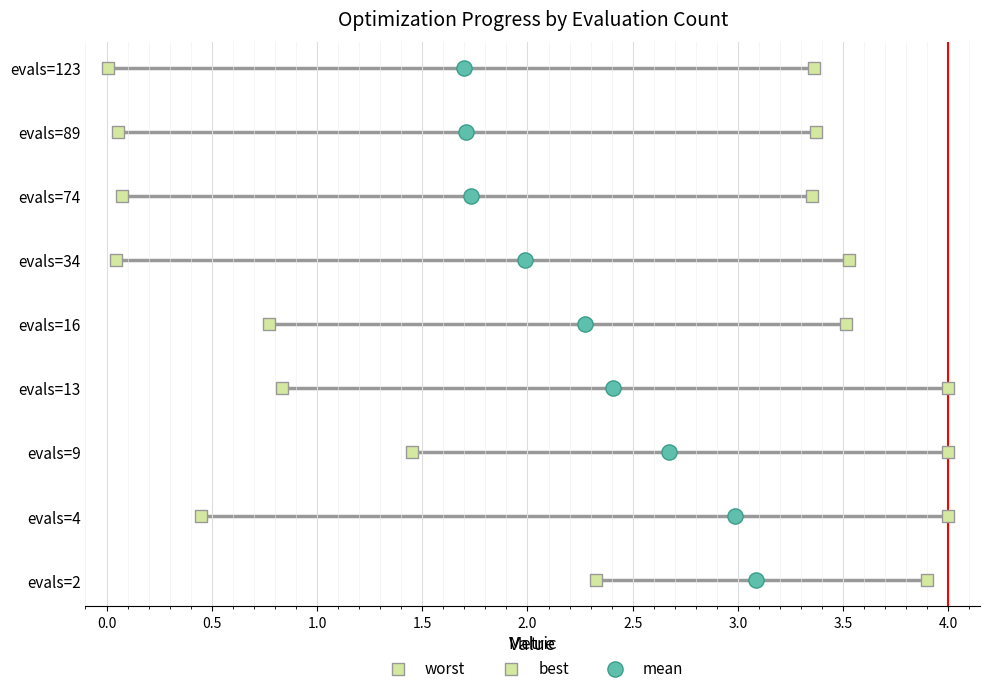

Which series has the largest Y range (max minus min)?

worst